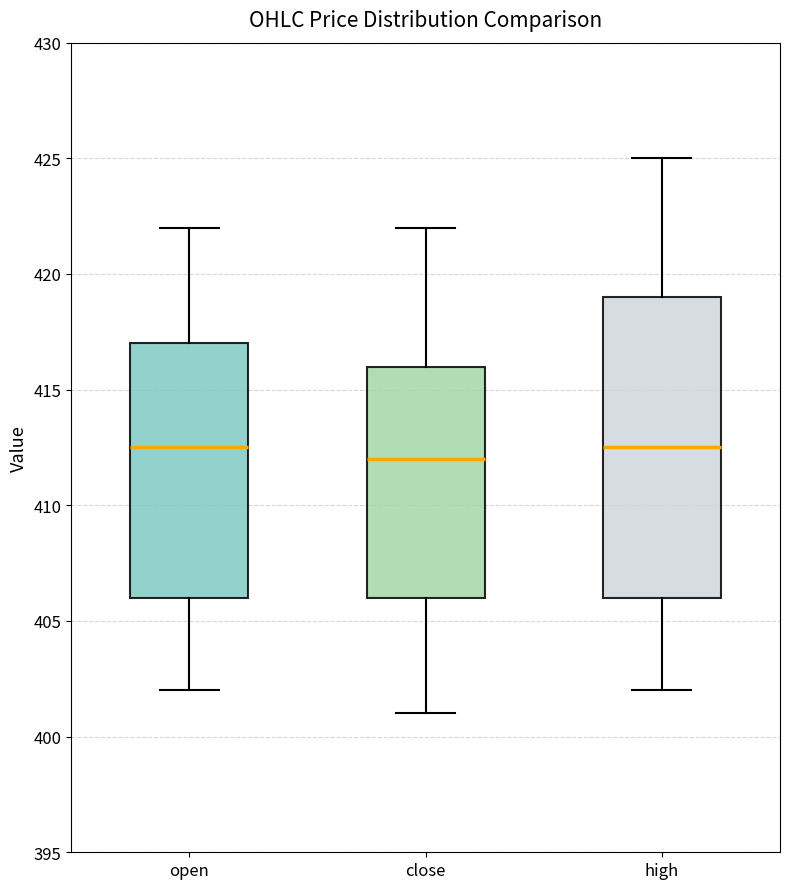

Reading left to right, transcribe this box plot: for each box, give where its median line is, the range the box spans, and where its two whiskers end, as read against the y-axis. The values are not printed on the chart, so give them approximately, as read against the axis.

open: median 412.5, box 406.0 to 417.0, whiskers 402.0 to 422.0
close: median 412.0, box 406.0 to 416.0, whiskers 401.0 to 422.0
high: median 412.5, box 406.0 to 419.0, whiskers 402.0 to 425.0